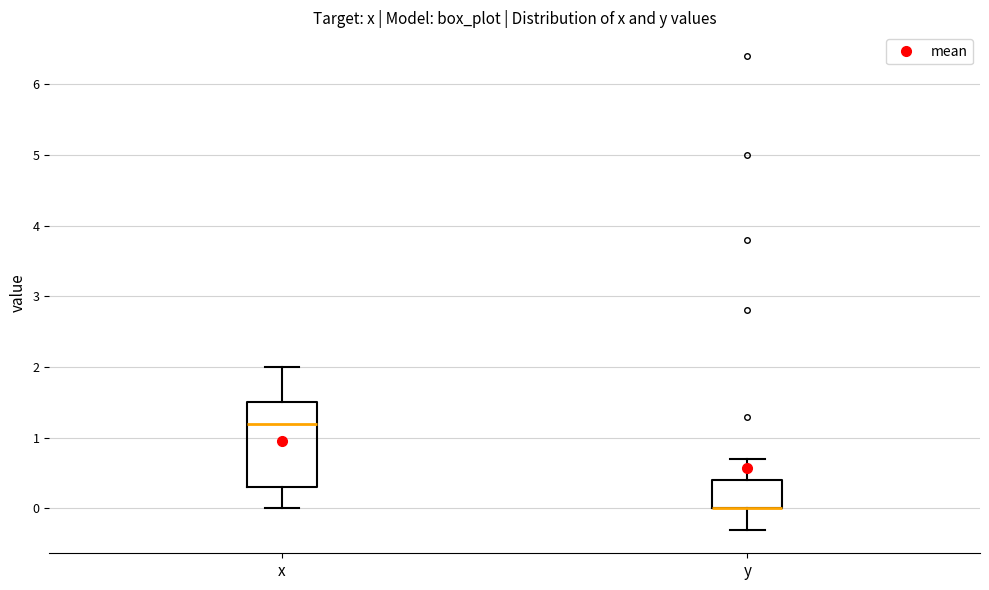

Reading left to right, read every box against the y-axis: the position of its median line, the range the box covers, and the ends of its whiskers. The values are not printed on the chart, so give them approximately, as read against the axis.

x: median 1.2, box 0.3 to 1.5, whiskers 0.0 to 2.0
y: median 0.0 (drawn on the box's lower edge), box 0.0 to 0.4, whiskers -0.3 to 0.7